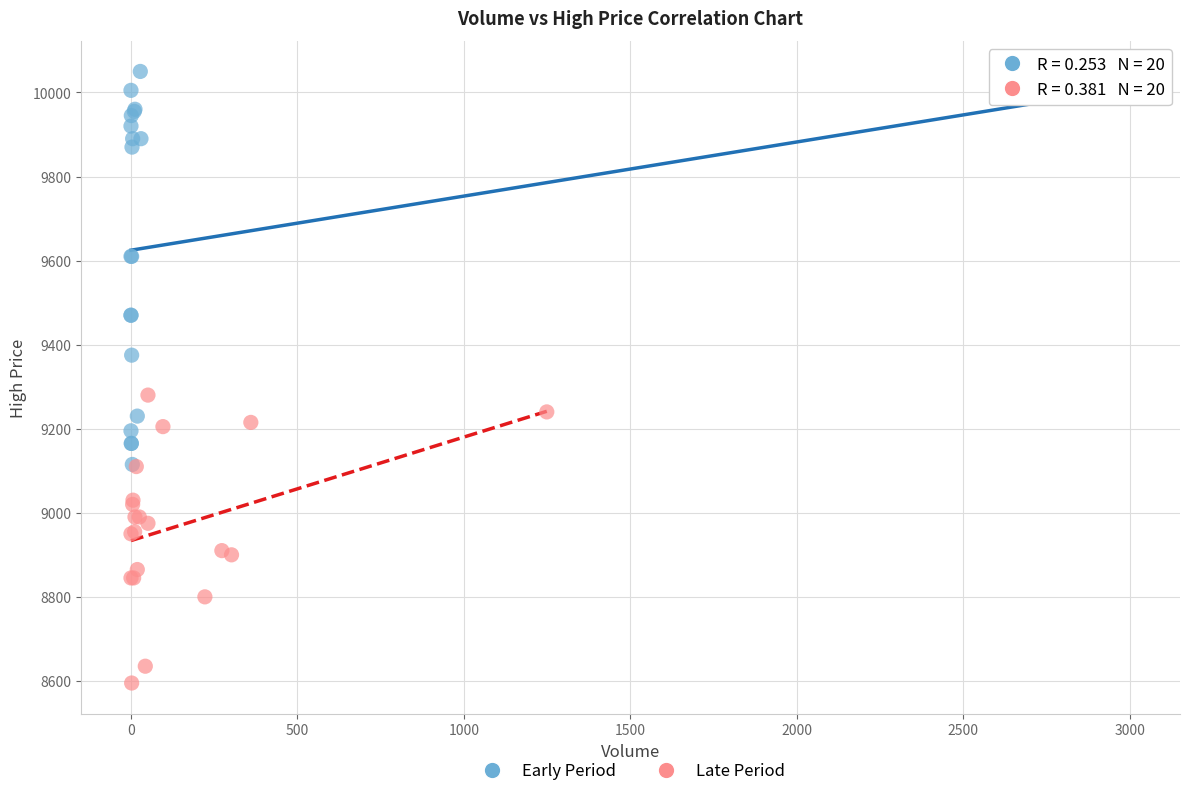

Which series has the widest spread of Y values?

Early Period